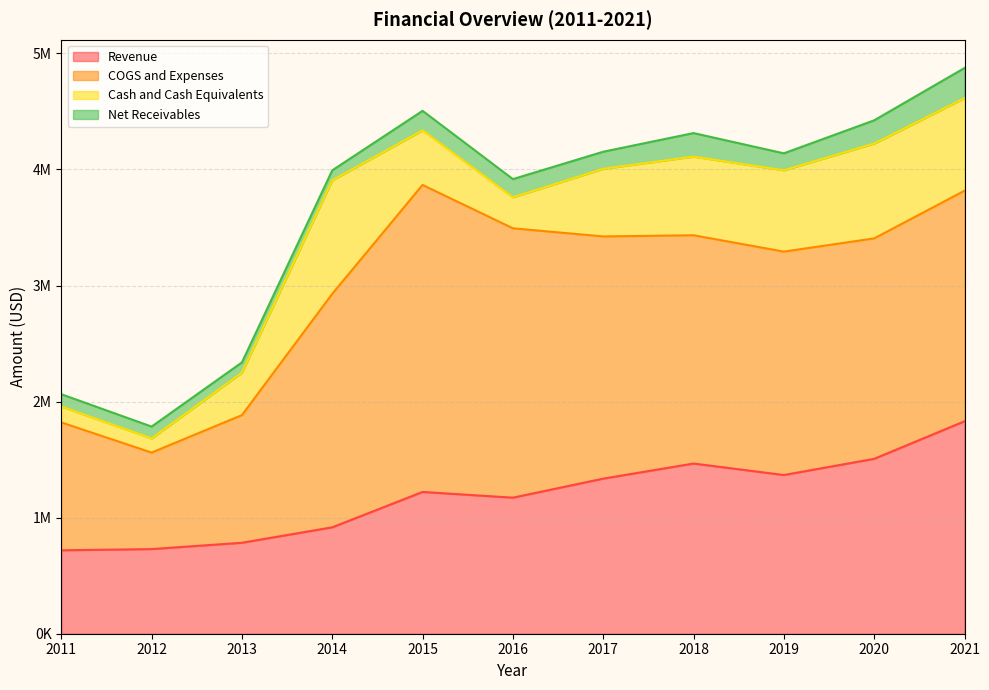

Is it true that COGS and Expenses equals 1870858 at 2013?

False